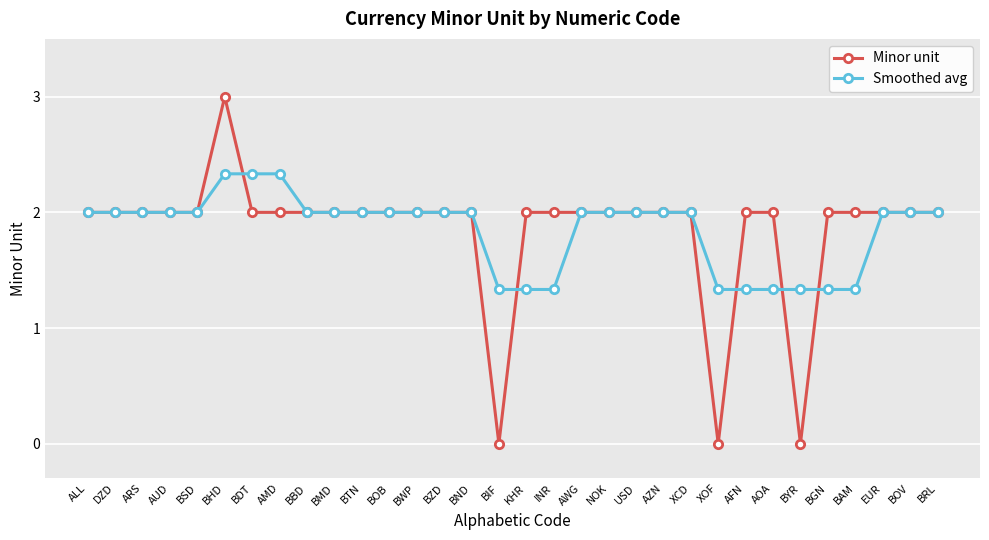

Which series has the largest range (max minus min)?

Minor unit